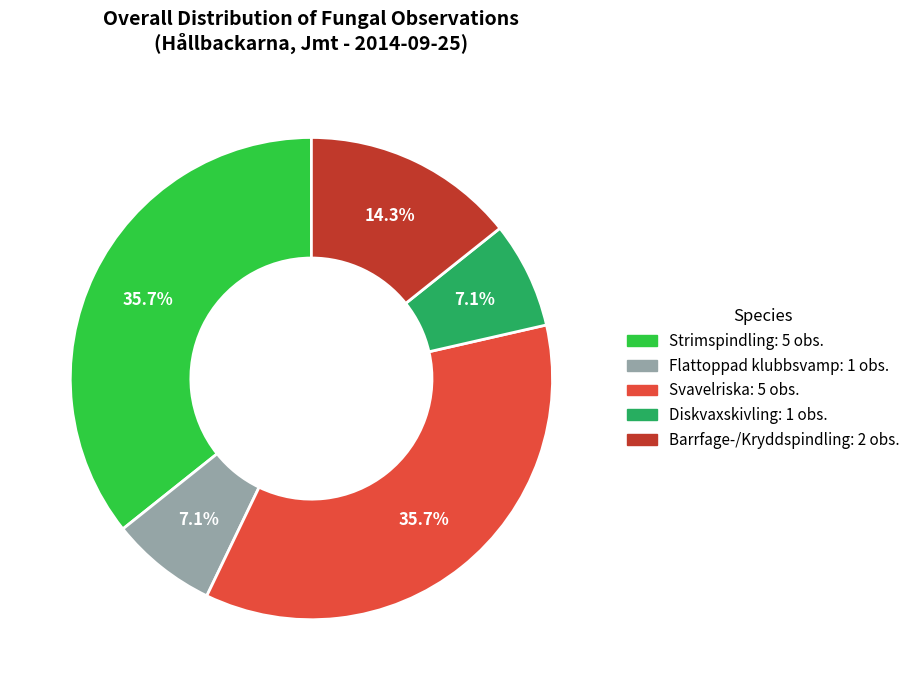

Is there any slice that represents more than half of the pie?

No